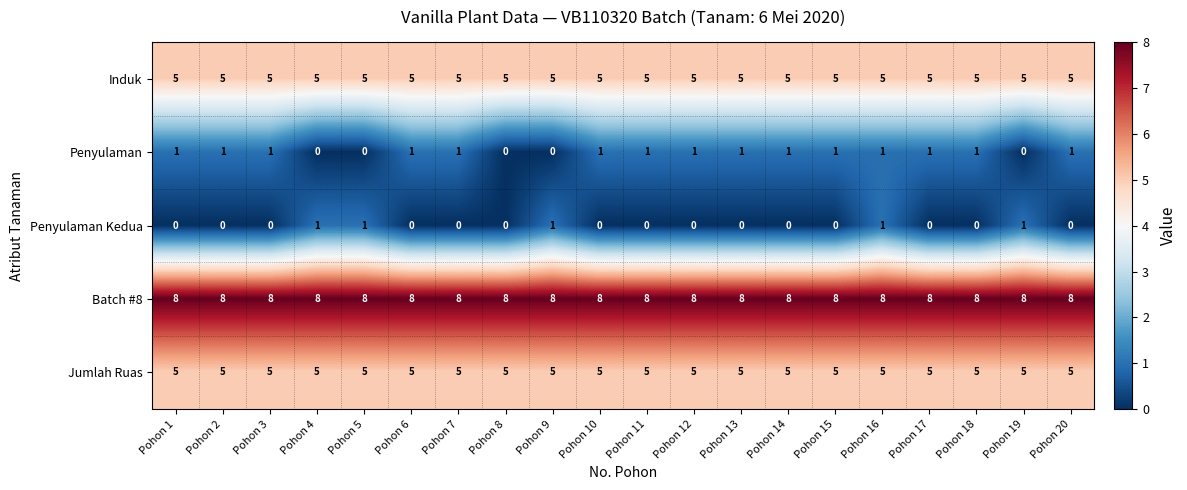

Is the value of Penyulaman at Pohon 9 greater than the value of Penyulaman Kedua at Pohon 5?

No